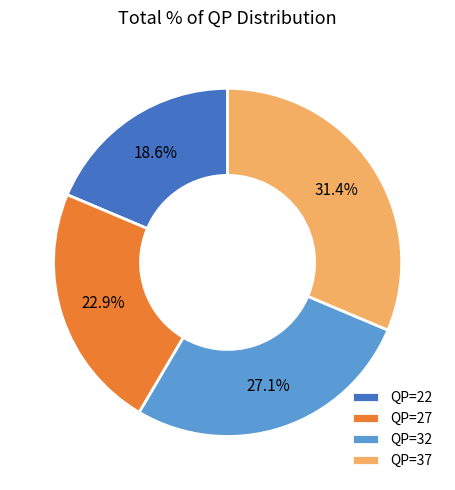

The QP=32 slice represents 39% of the pie. True or false?

False